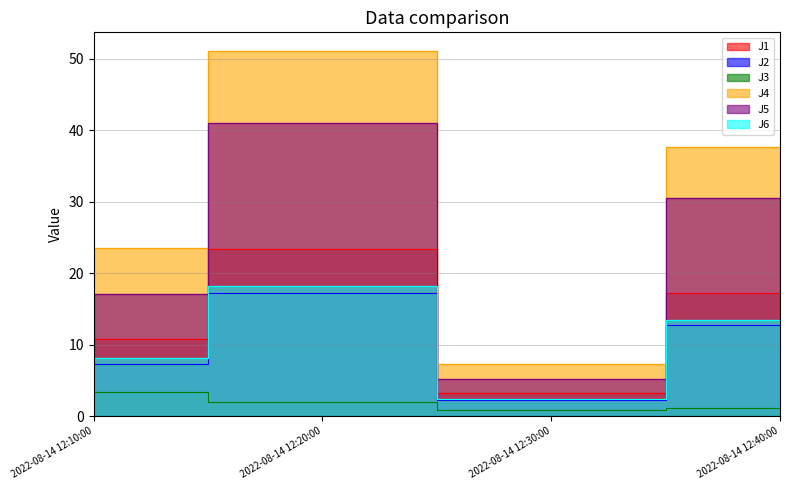

Which label corresponds to the largest value in the chart?

2022-08-14 12:20:00